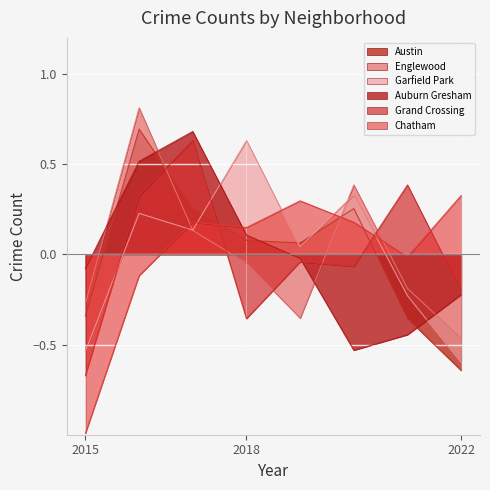

What is the value of the Austin point at the 8th from the left?

-0.6